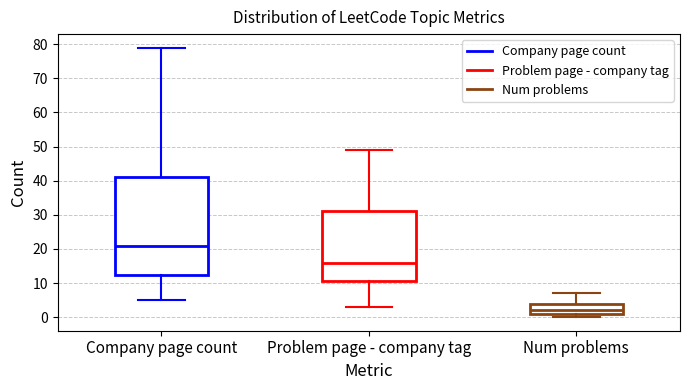

Reading left to right, transcribe this box plot: for each box, give where its median line is, the range the box spans, and where its two whiskers end, as read against the y-axis. The values are not printed on the chart, so give them approximately, as read against the axis.

Company page count: median 21, box 13 to 41, whiskers 5 to 79
Problem page - company tag: median 16, box 11 to 31, whiskers 3 to 49
Num problems: median 2, box 1 to 4, whiskers 0 to 7